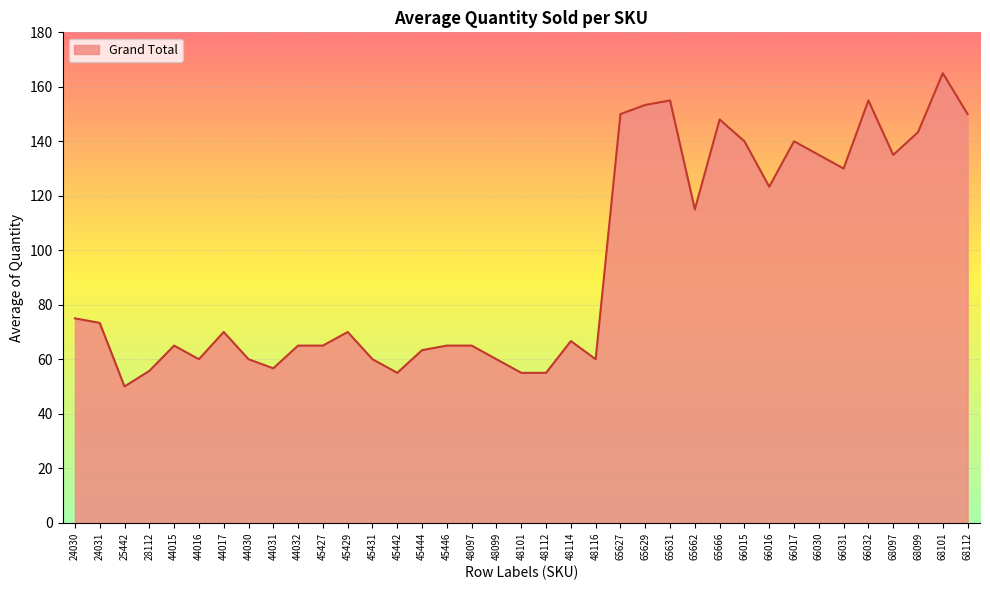

Is it true that the value at 44015 is 65.0?

True